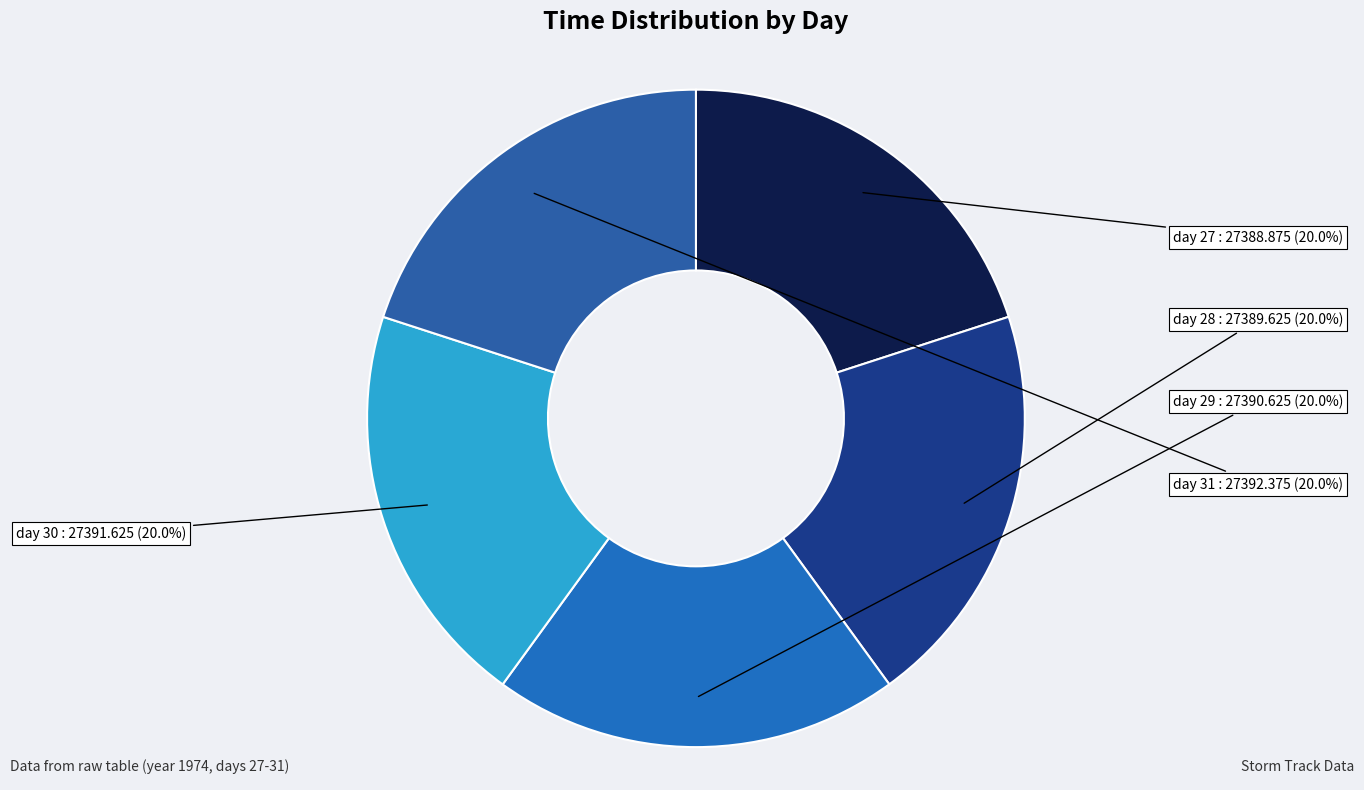

Is day 27 the majority of the pie?

No